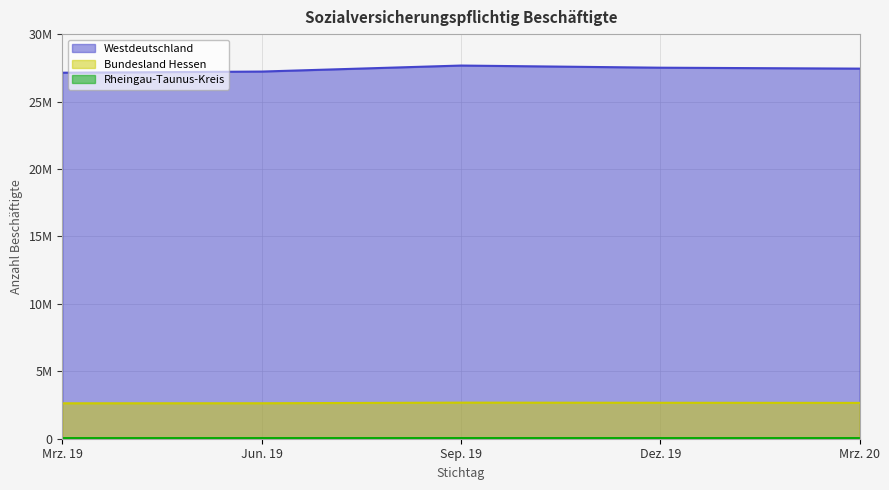

Which series has the widest spread of values?

Westdeutschland